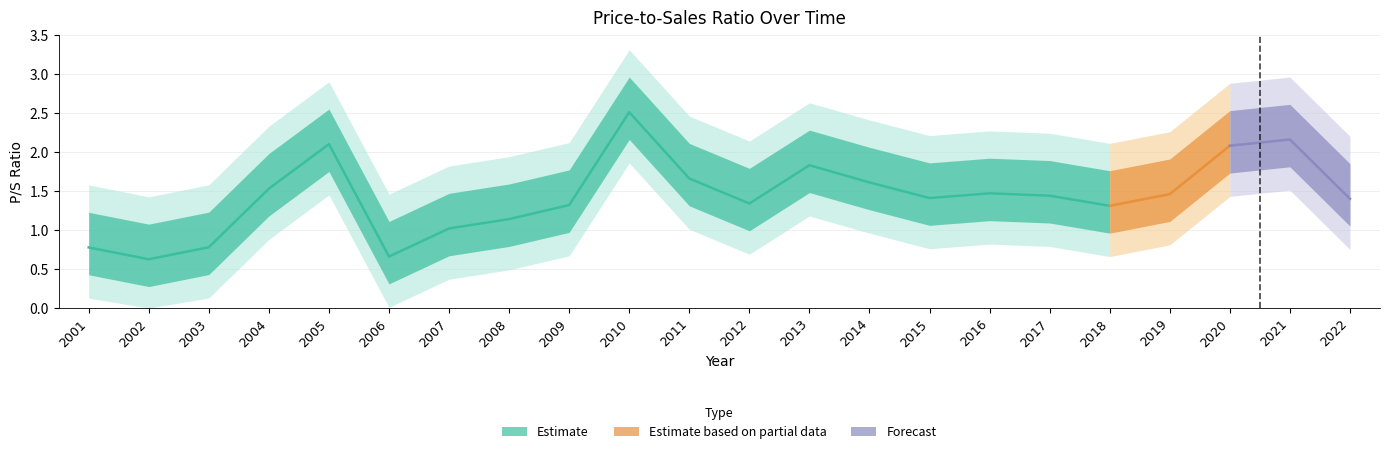

Does the chart have visible grid lines?

Yes